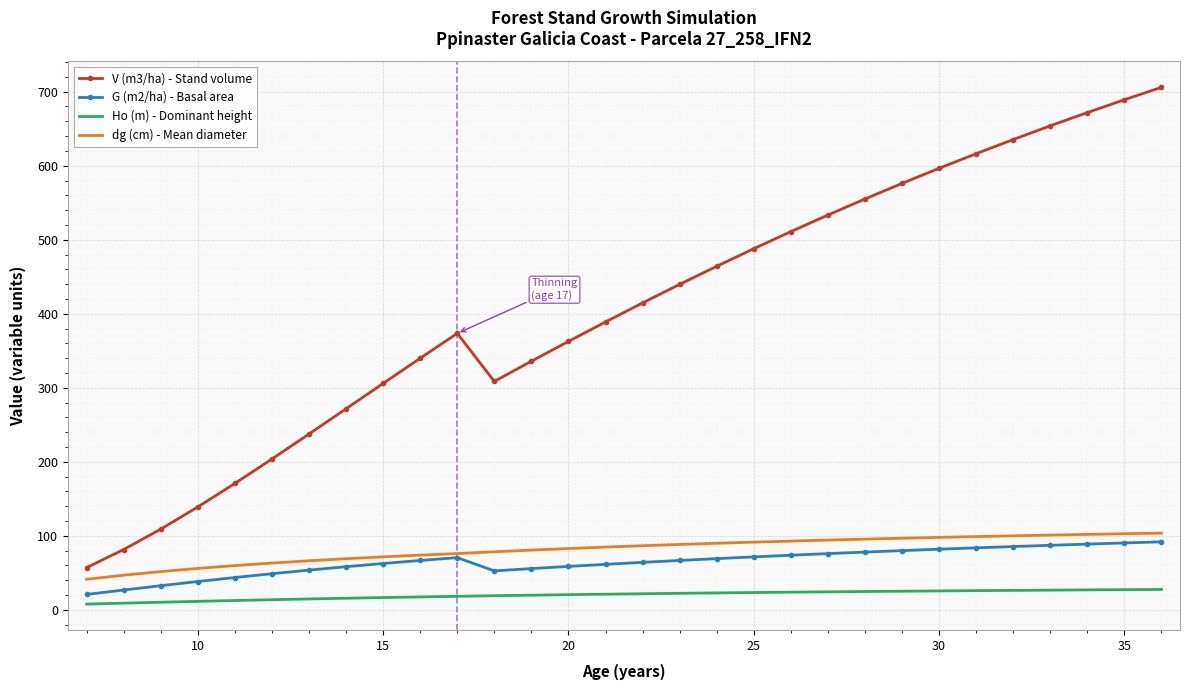

Which series has the largest range (max minus min)?

V (m3/ha) - Stand volume